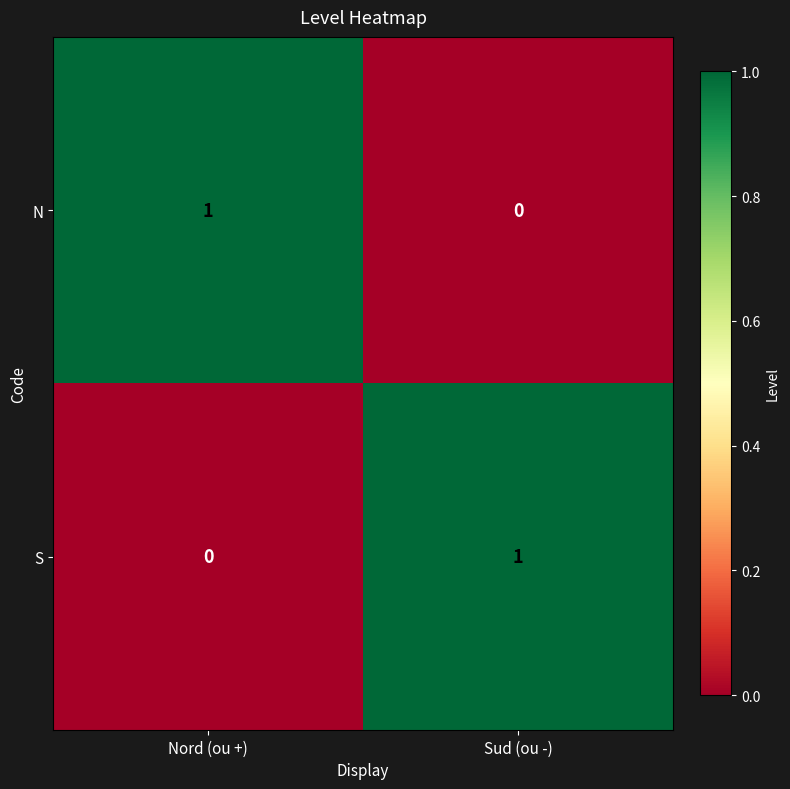

The value of N at Nord (ou +) is 1. True or false?

True